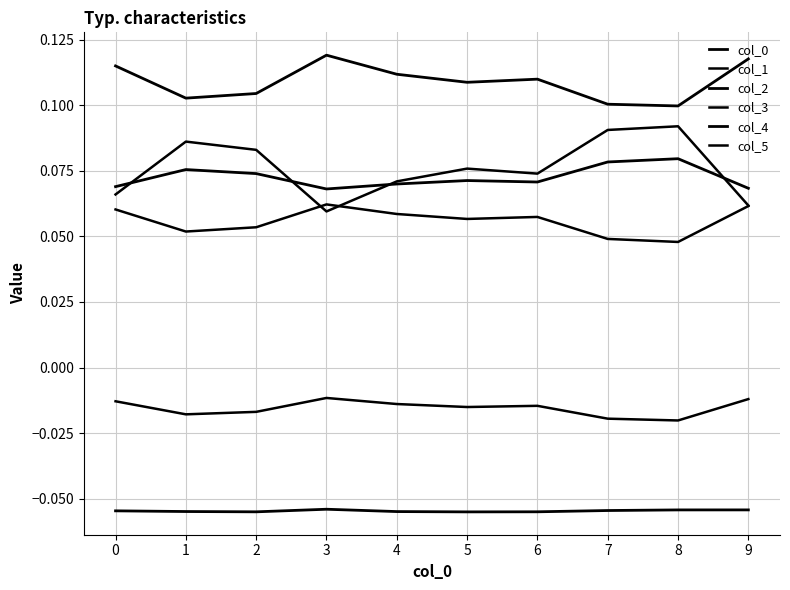

Does the chart display data point markers on the line(s)?

No